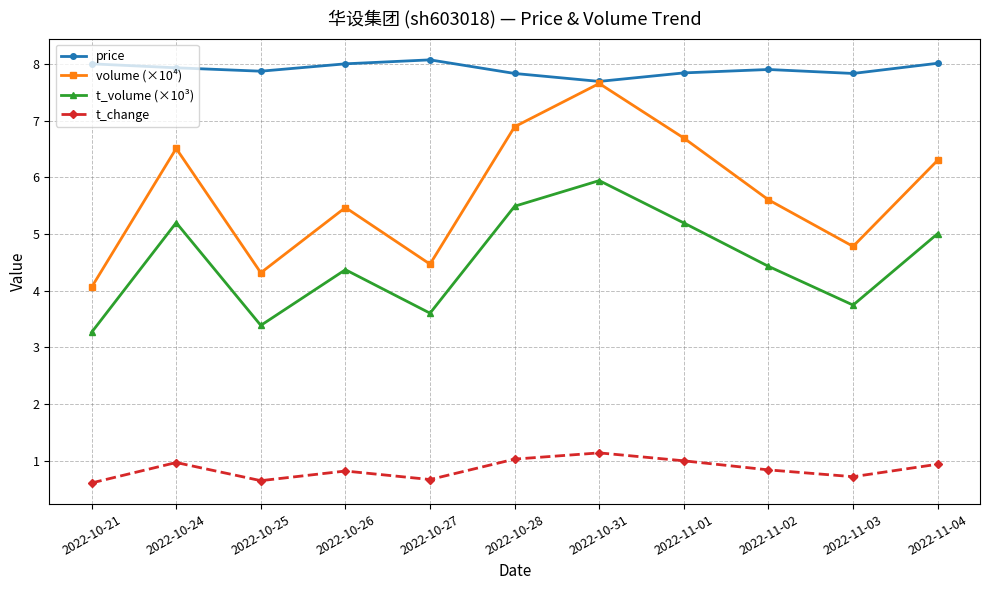

What position from the right is 2022-11-01?

4